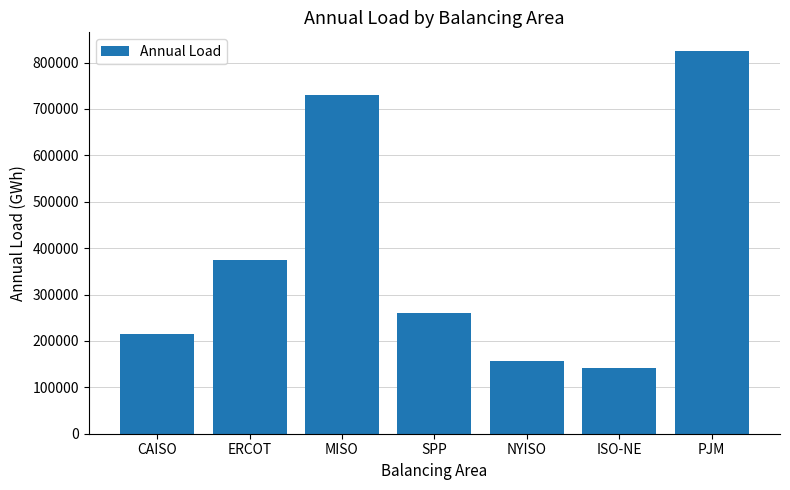

What is the difference between the maximum and minimum values?

682376.0